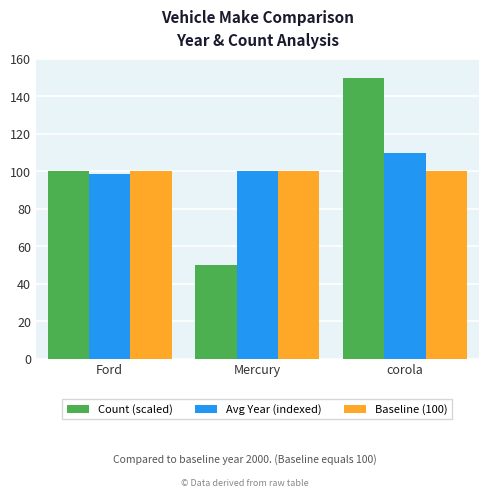

What is the difference between the highest and lowest values at Ford?

1.5